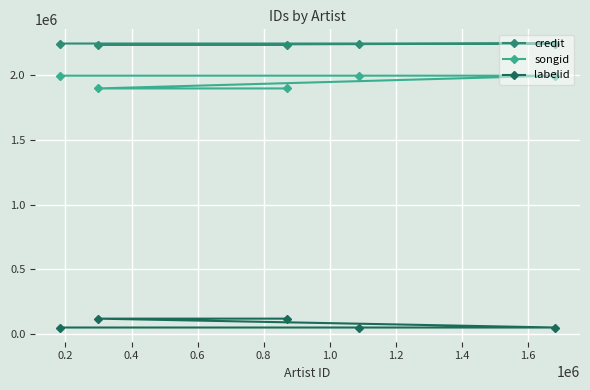

List the series in order of their peak value, highest first.

credit, songid, labelid